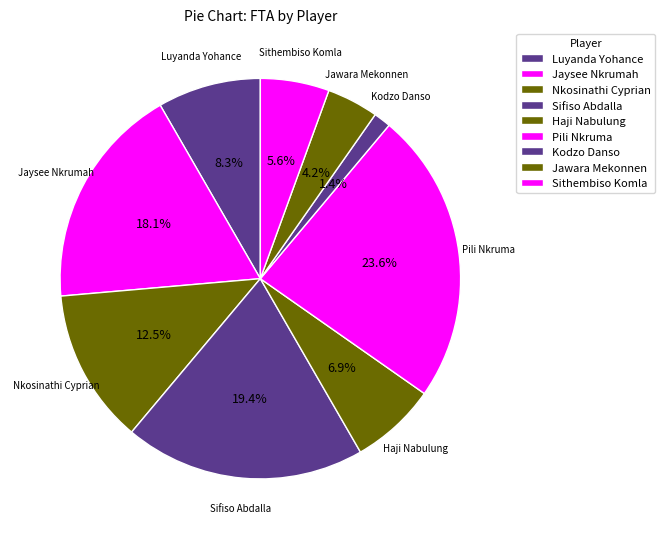

How many segments does this pie chart have?

9